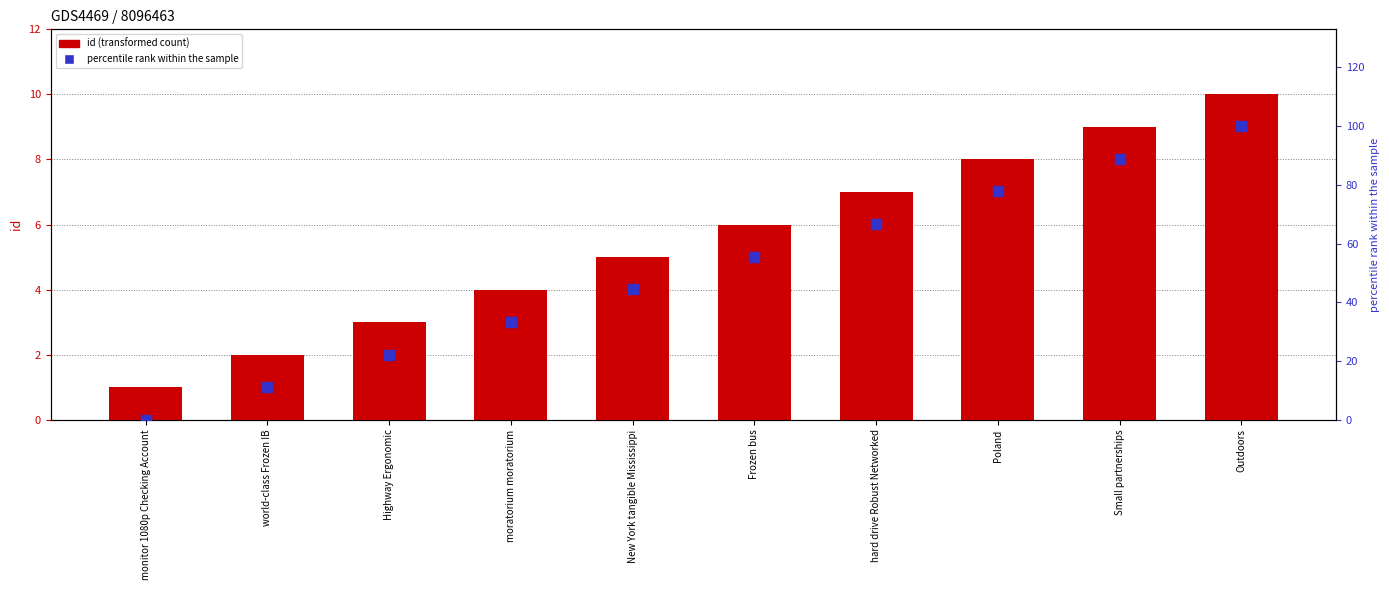

Which series contains the lowest Y value?

percentile rank within the sample